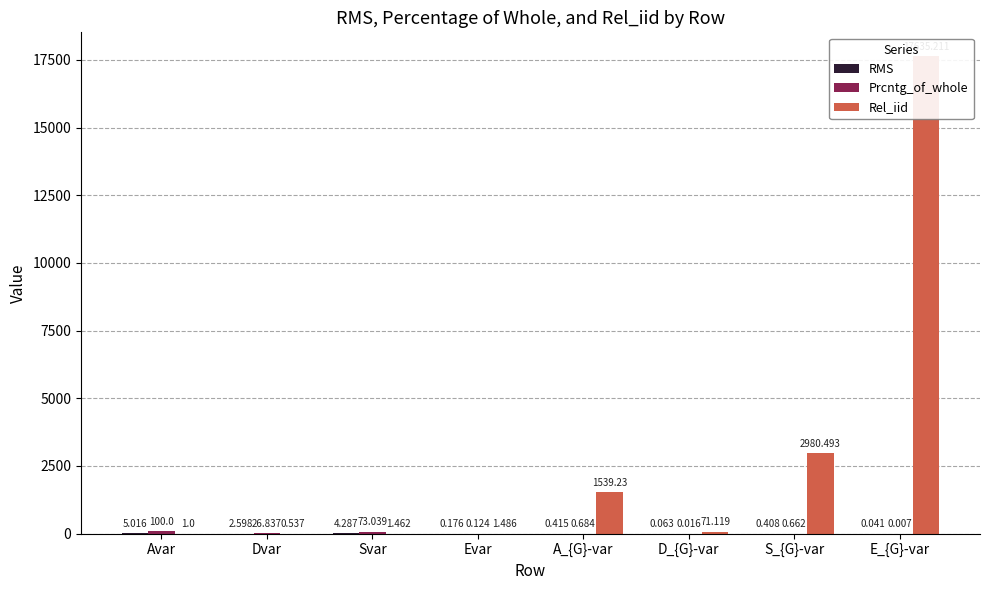

The RMS series shows 0.2 at A_{G}-var. True or false?

False